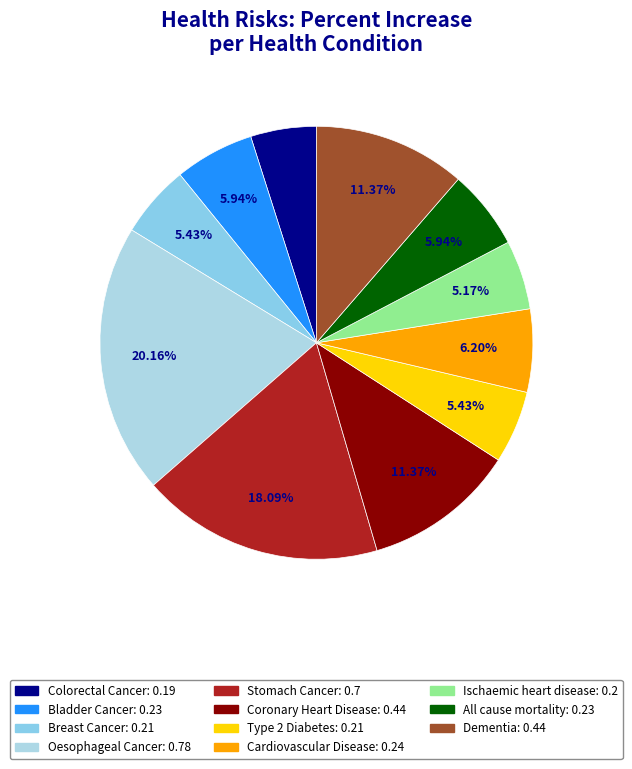

Is there any slice that represents more than half of the pie?

No